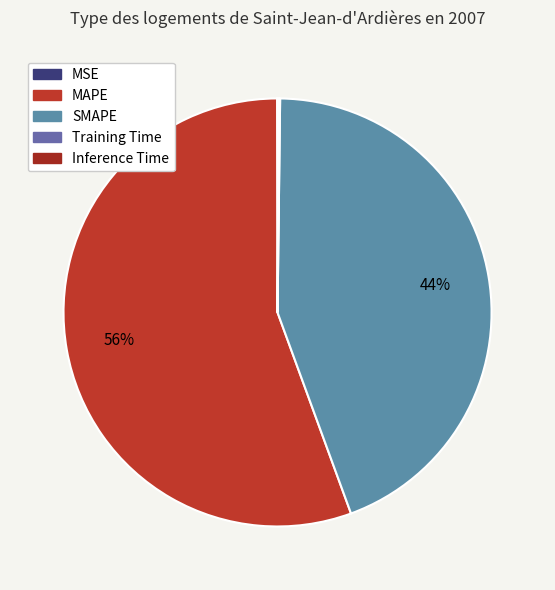

To the nearest percent, what is the average slice percentage?

20%